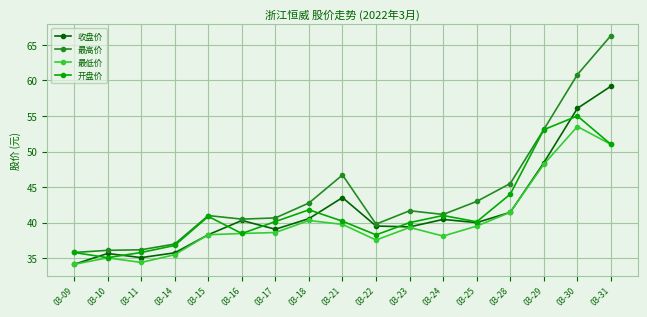

True or false: 最高价 has more than 0 interior local peaks.

True